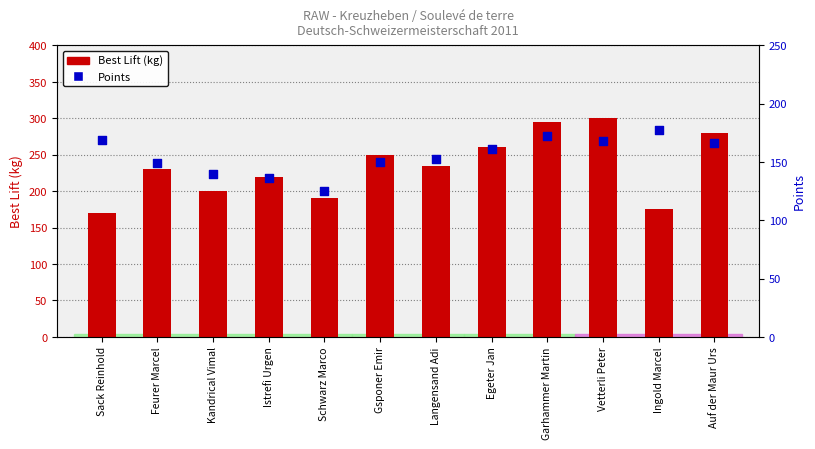

Which series reaches the maximum Y coordinate?

Best Lift (kg)